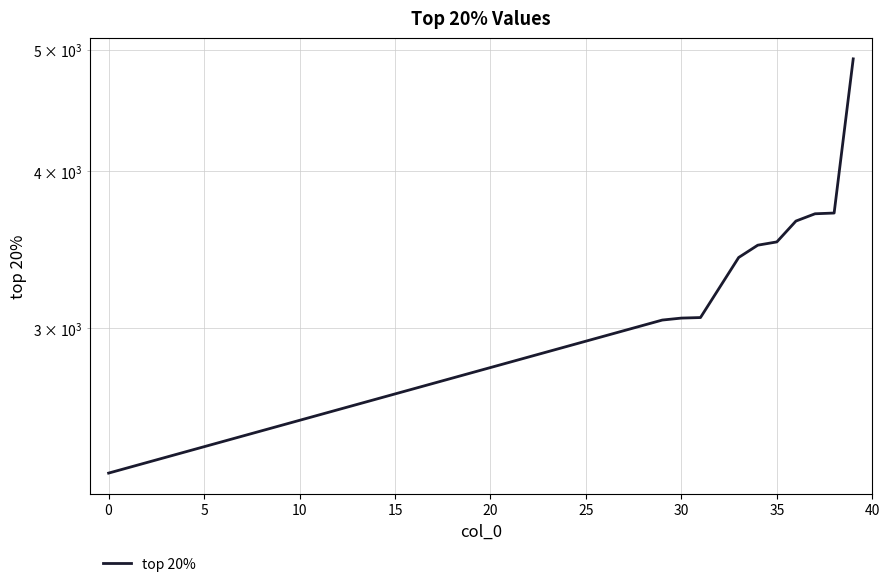

Count the number of values greater than 3494.

5